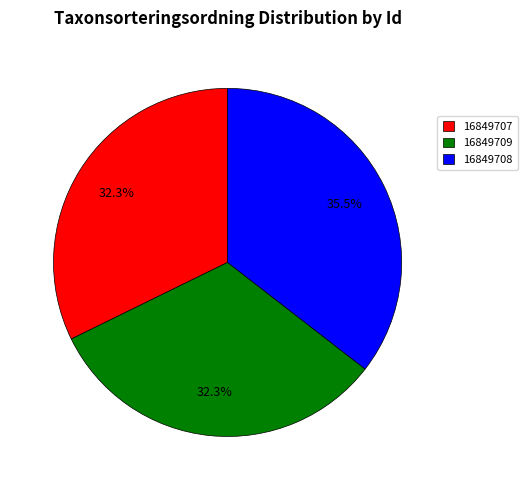

Is the sum of 16849708 and 16849707 greater than half?

Yes